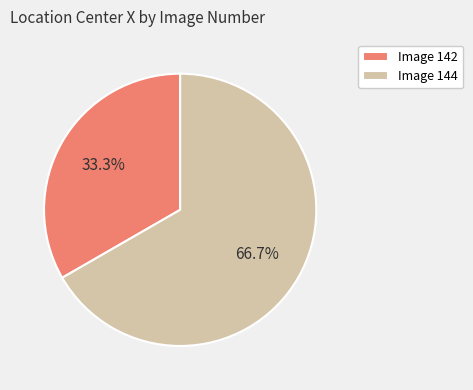

Which category has the biggest portion of the pie?

Image 144